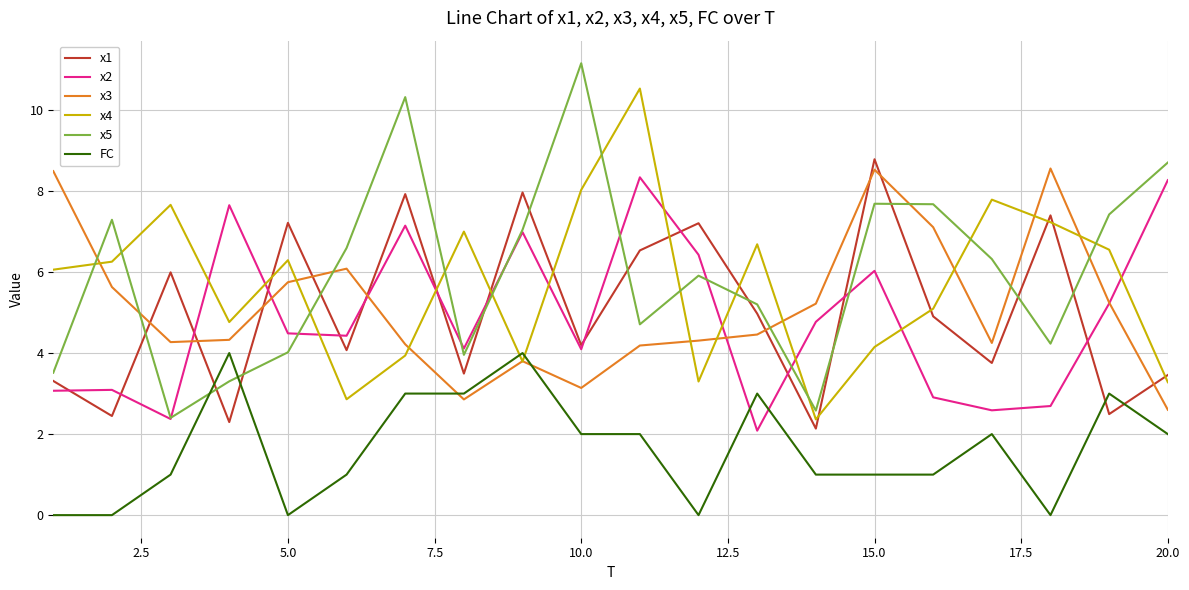

Which series ends up on top after the final intersection of x2 and FC?

x2